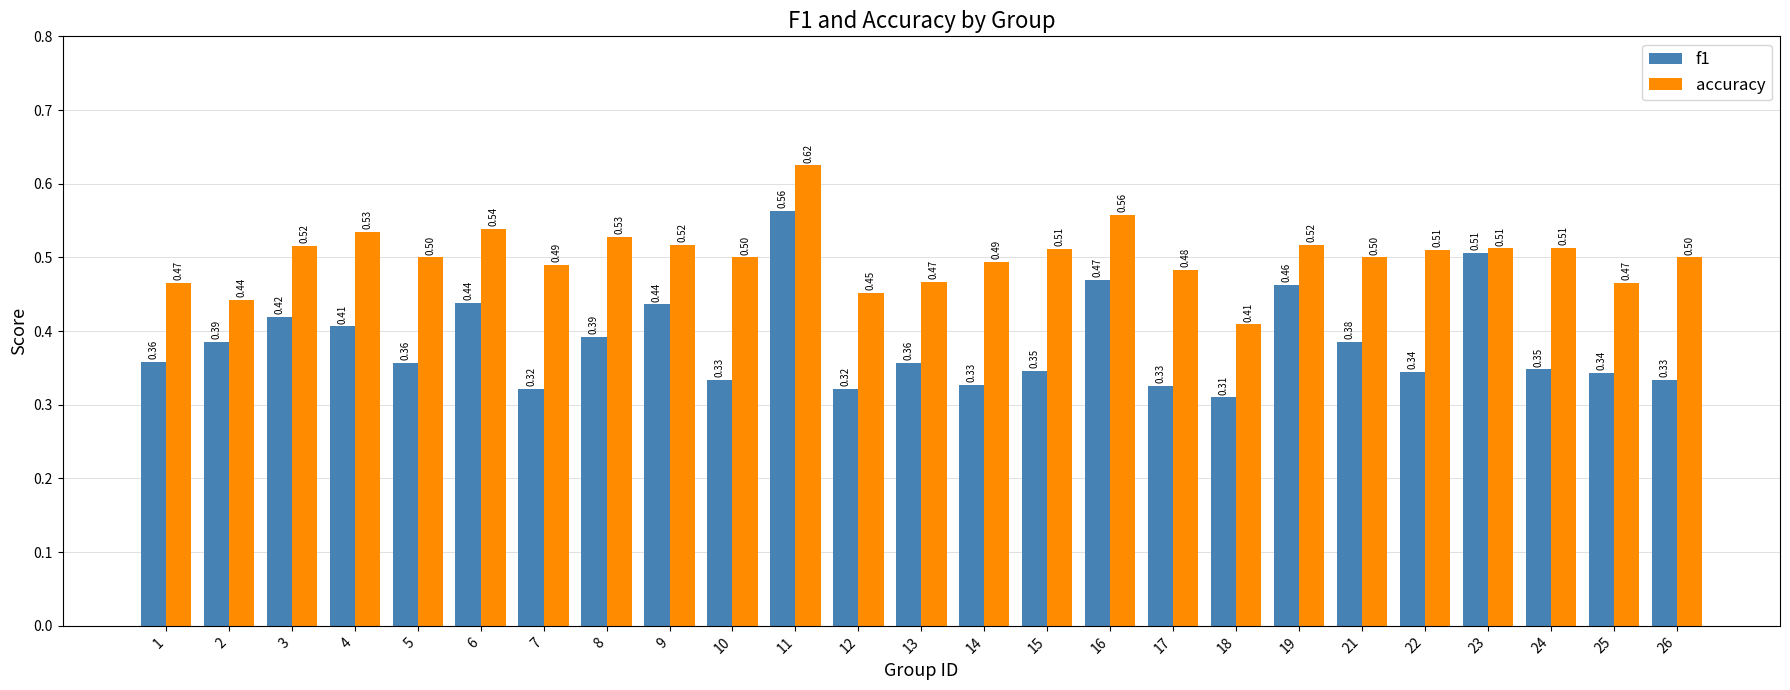

Is the value of f1 at 2 greater than the value of accuracy at 23?

No